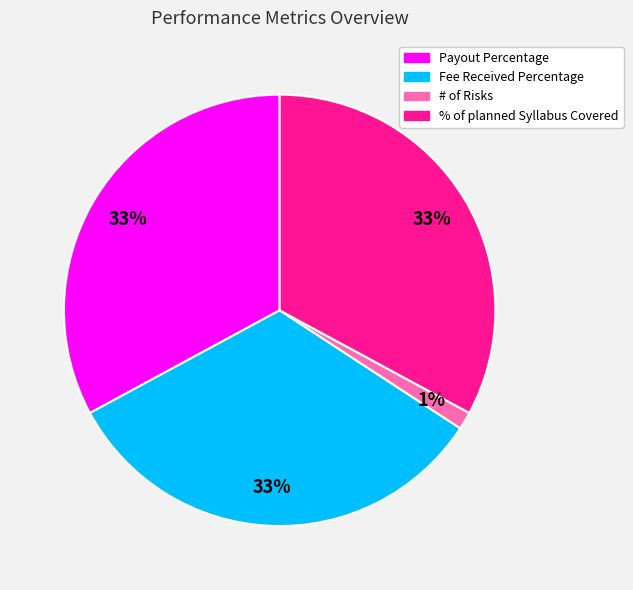

To the nearest percent, what is the average slice percentage?

25%